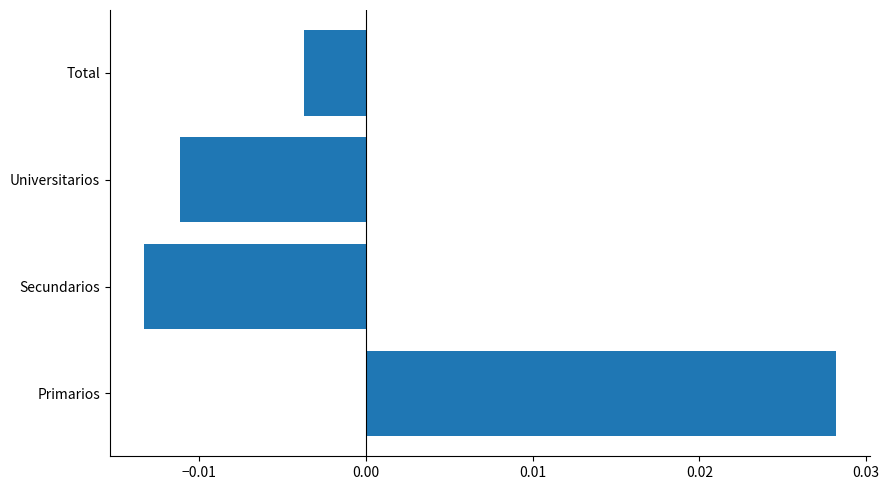

List the labels in order of value, smallest first.

Secundarios, Universitarios, Total, Primarios